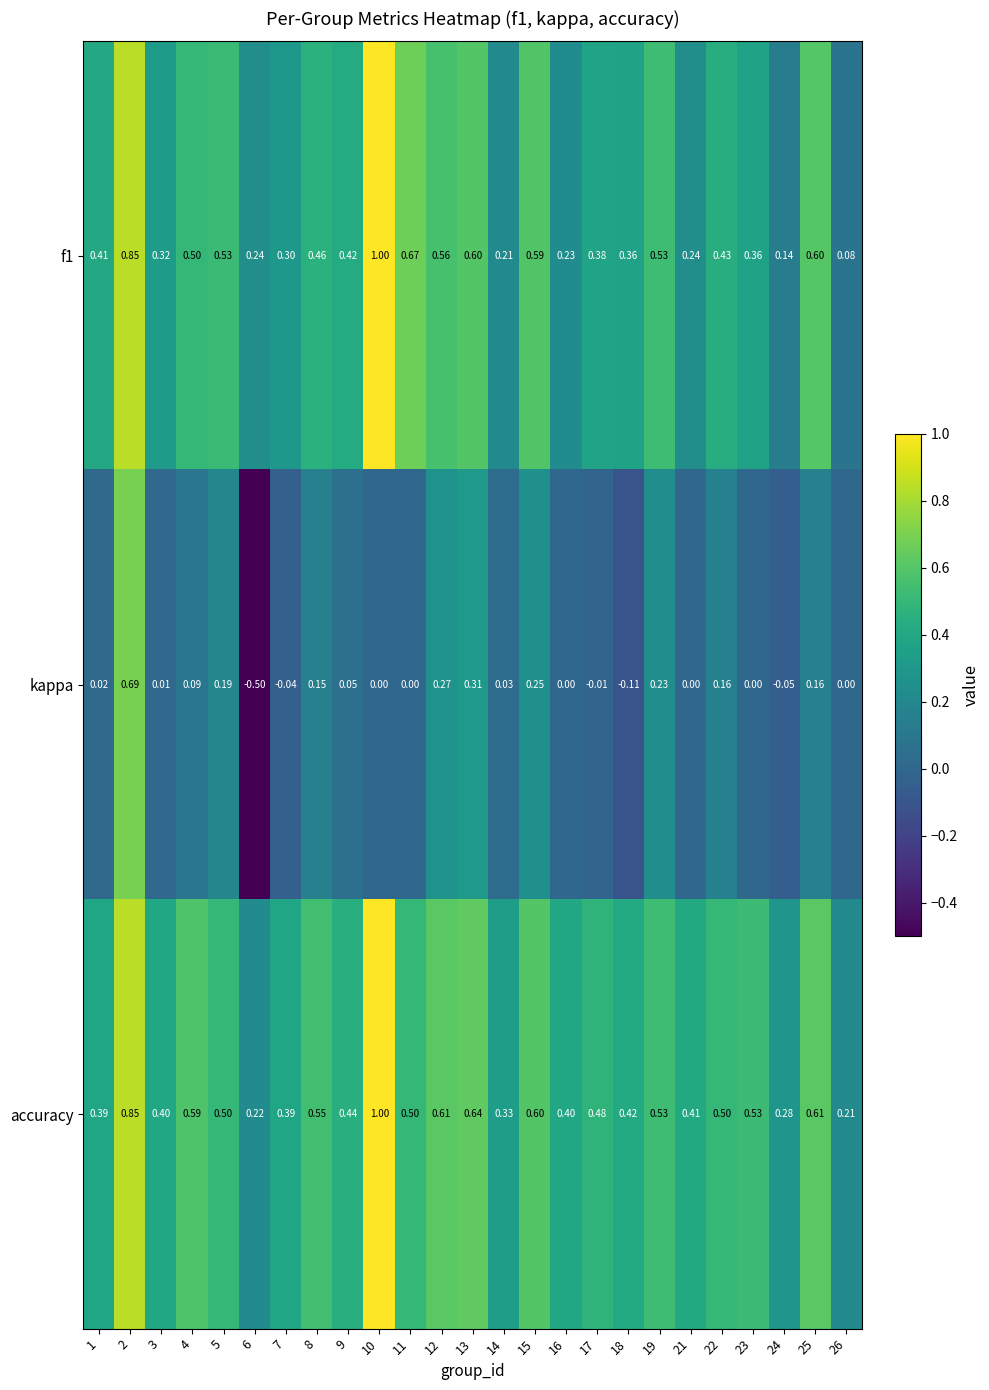

Which series has the largest range (max minus min)?

kappa